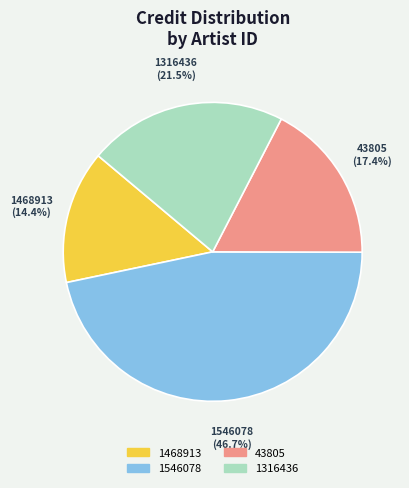

How many slices are in this pie chart?

4